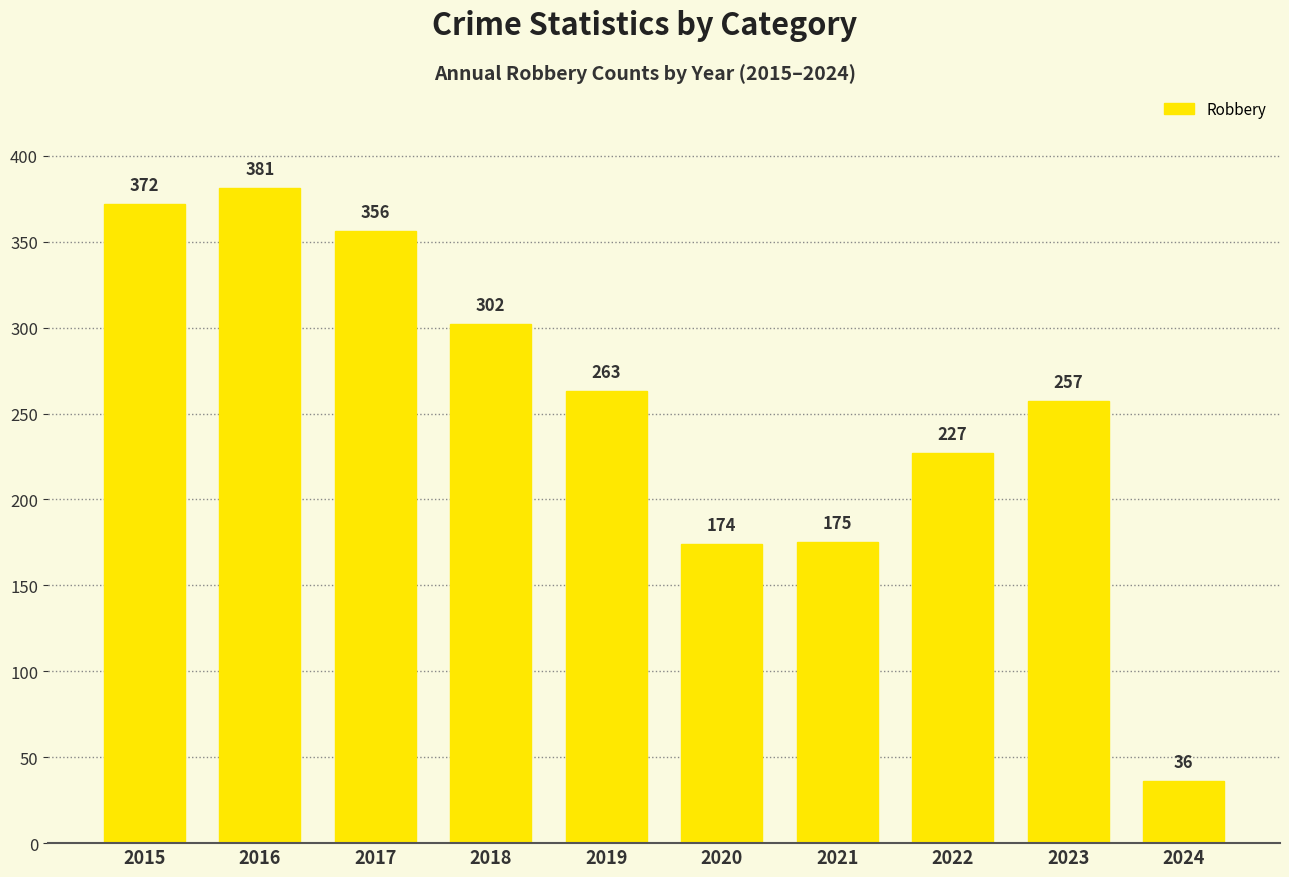

How many series are shown in this chart?

1